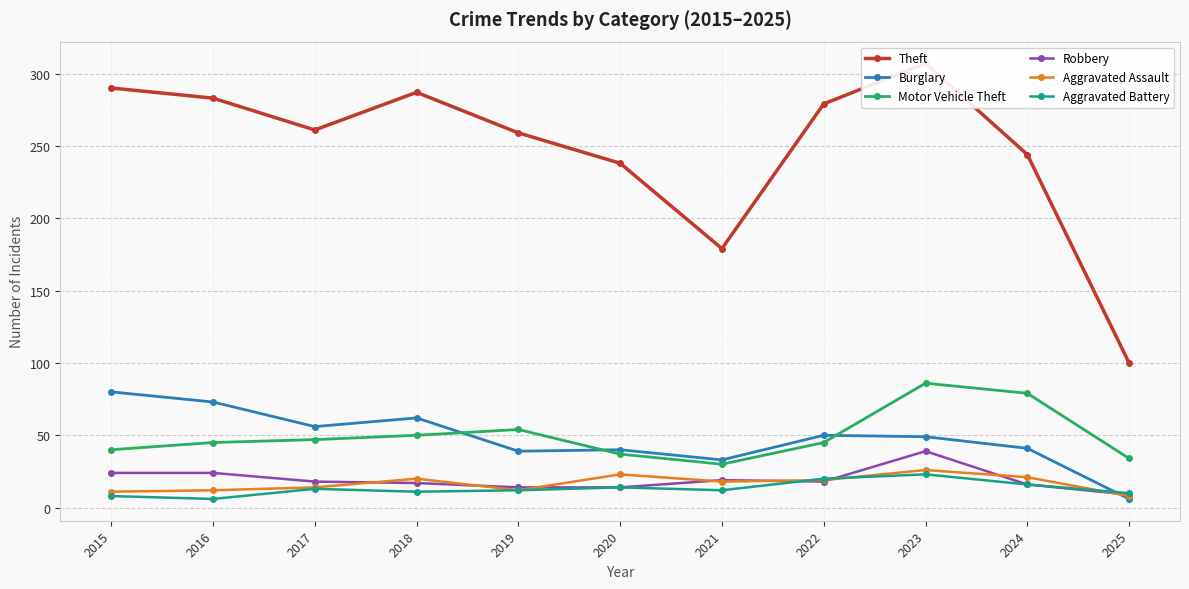

Where is Robbery nearest to the value 24?

2015